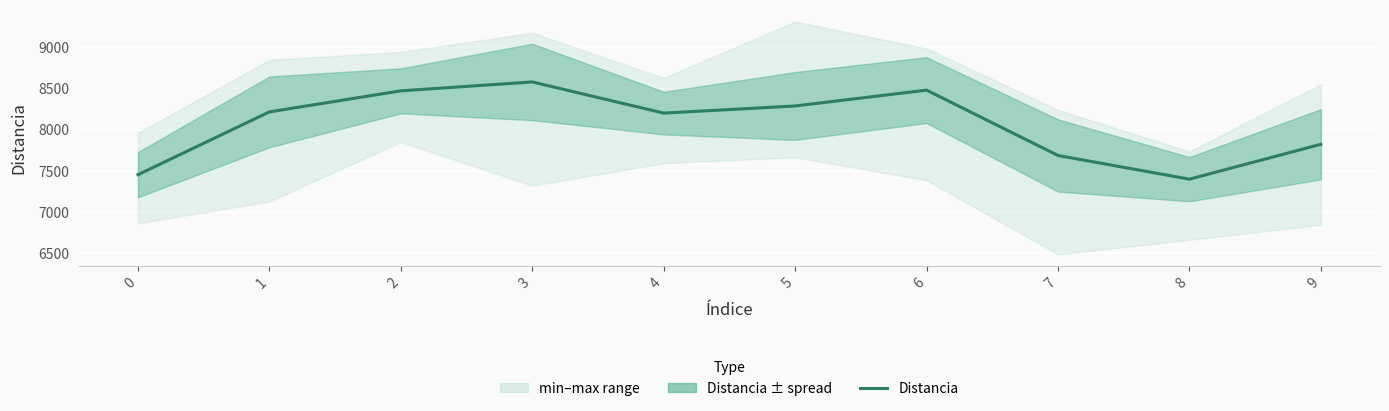

What is the sum of the values at 1 and 7?

15902.2